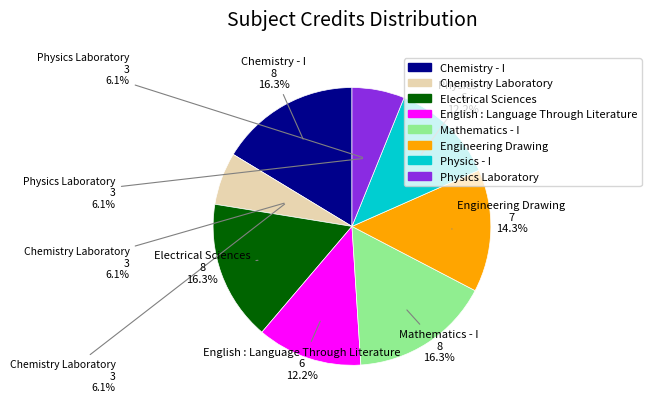

How many slices are in this pie chart?

8